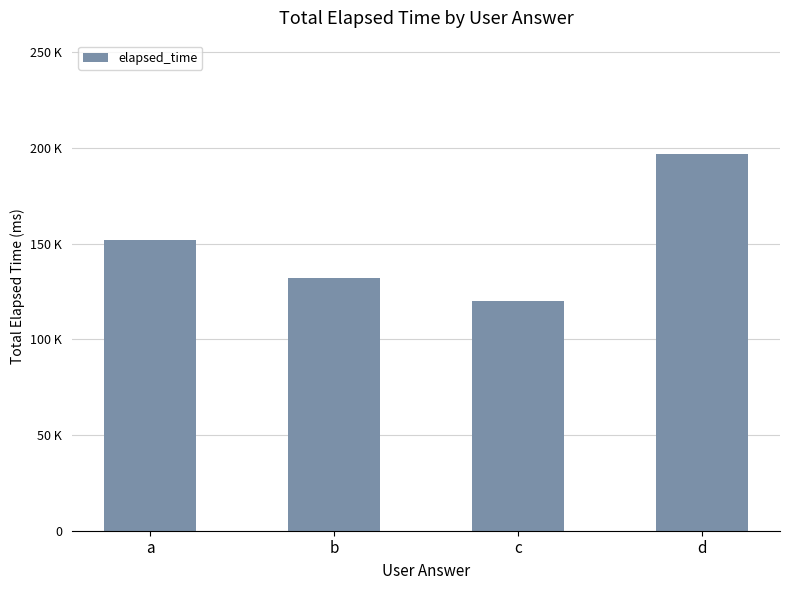

Does the chart contain any negative values?

No